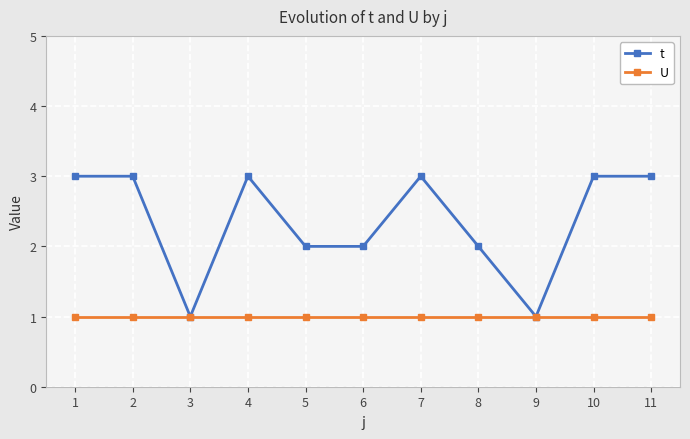

What value does the t series have at 6?

2